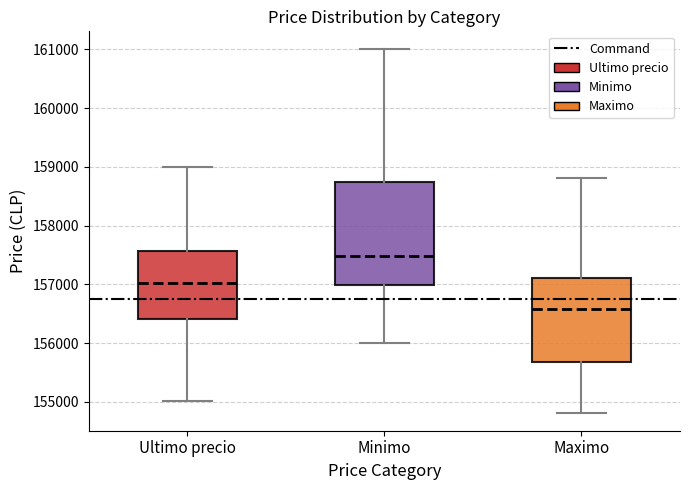

Where is the lower edge of the box for Maximo on the y-axis? The values are not printed on the chart, so give them approximately, as read against the axis.

155700